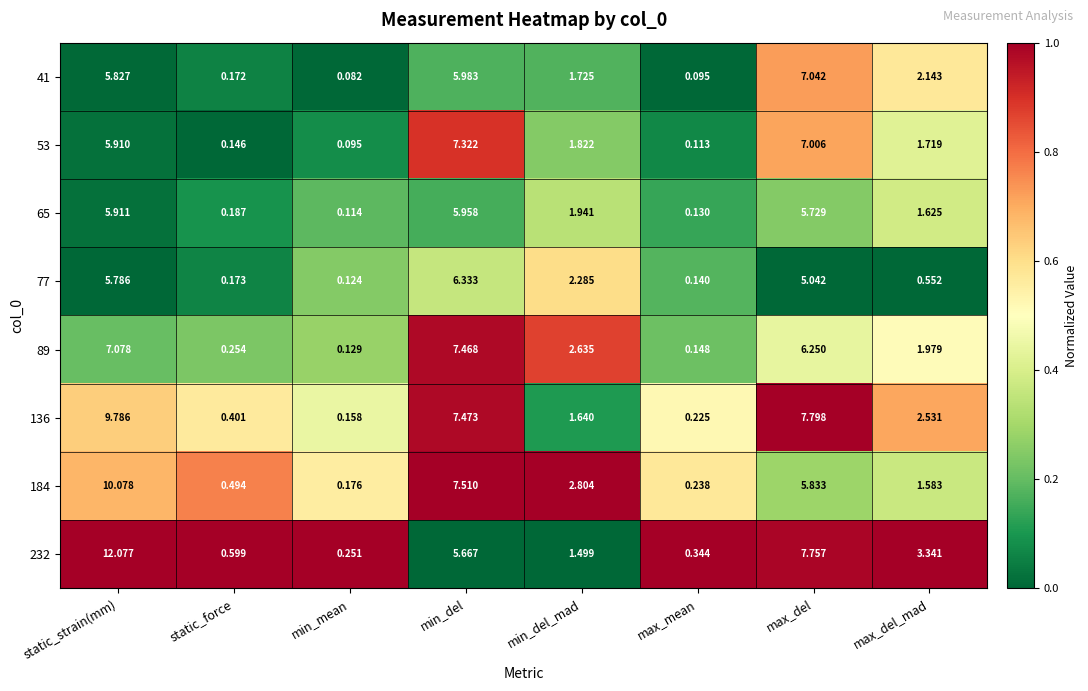

At which category does the chart reach its peak across all series?

static_strain(mm)